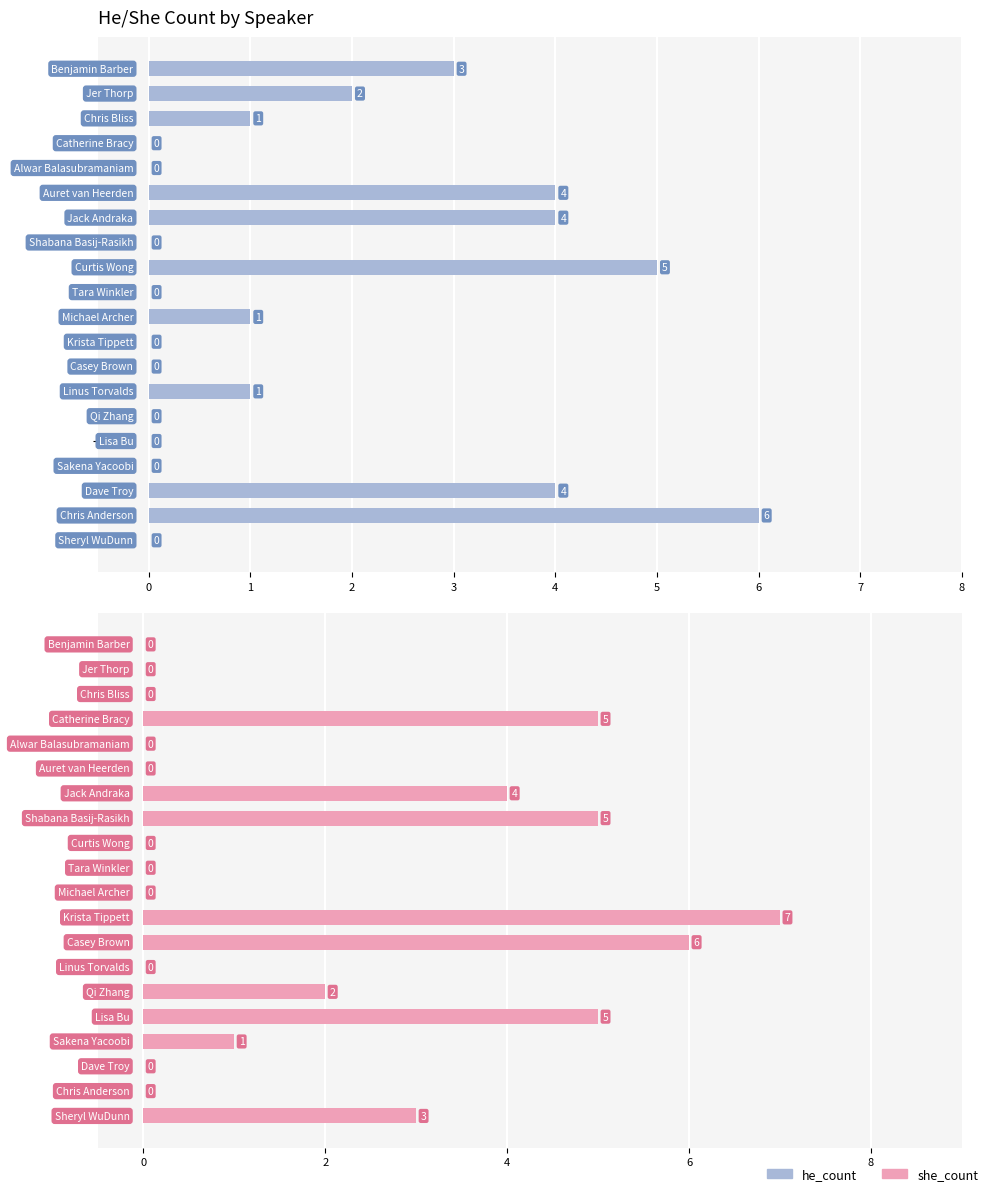

What is the difference between the maximum and minimum values in the she_count series?

7